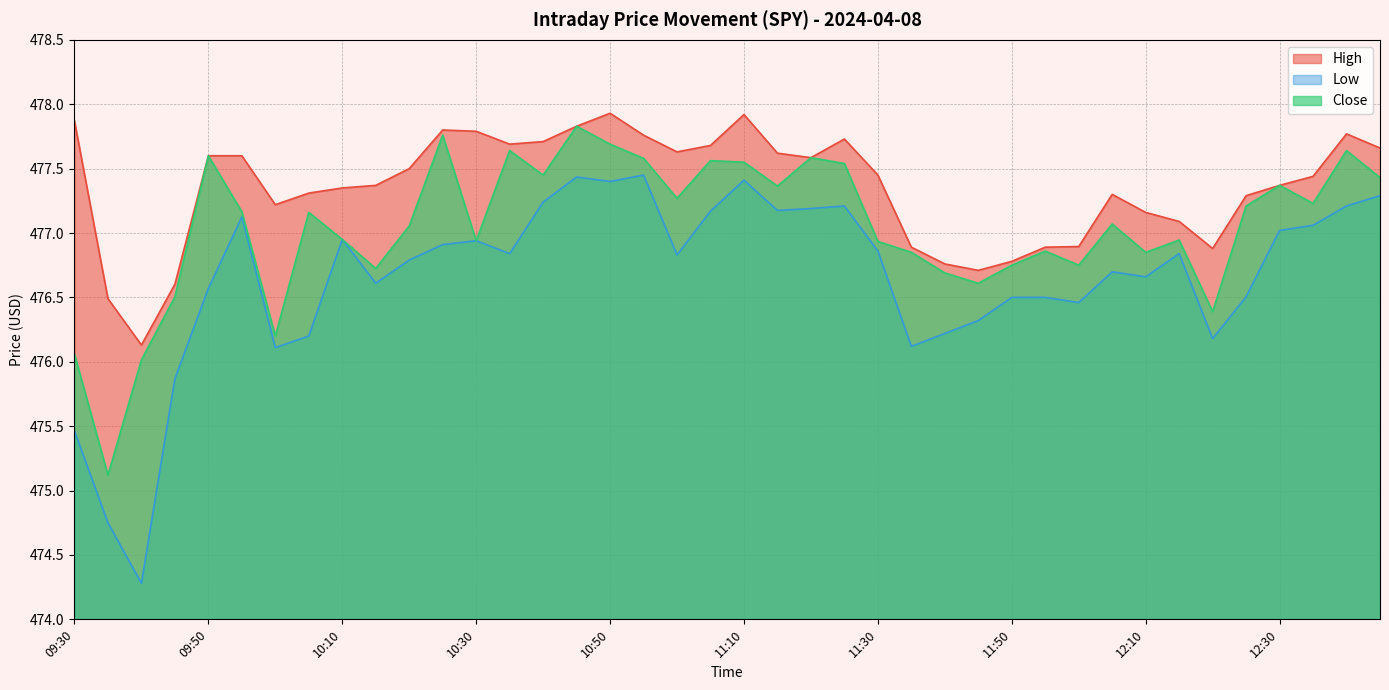

True or false: High and Low cross at least once.

False